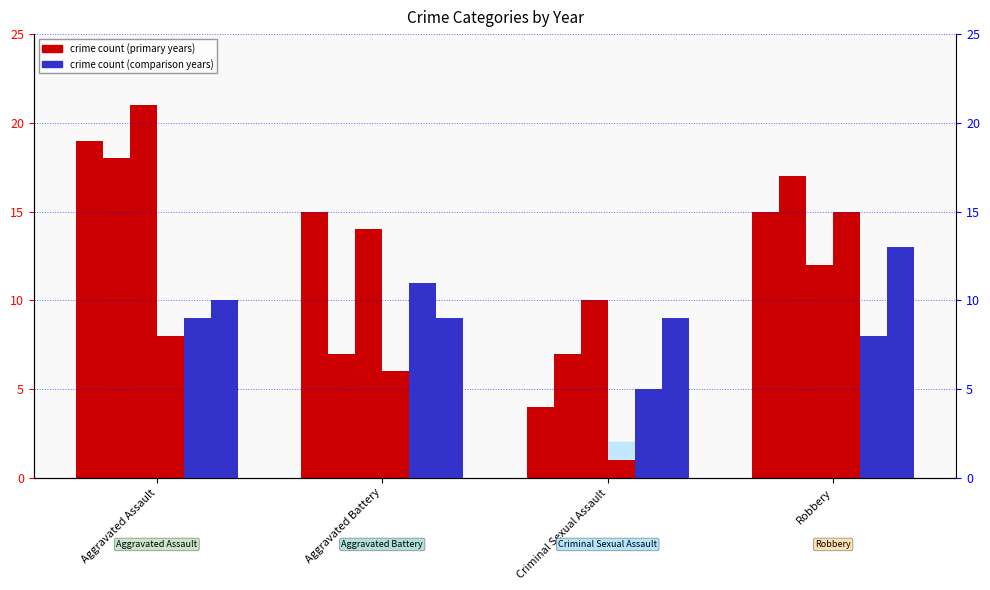

Are the bars grouped side by side (vs. stacked)?

Yes